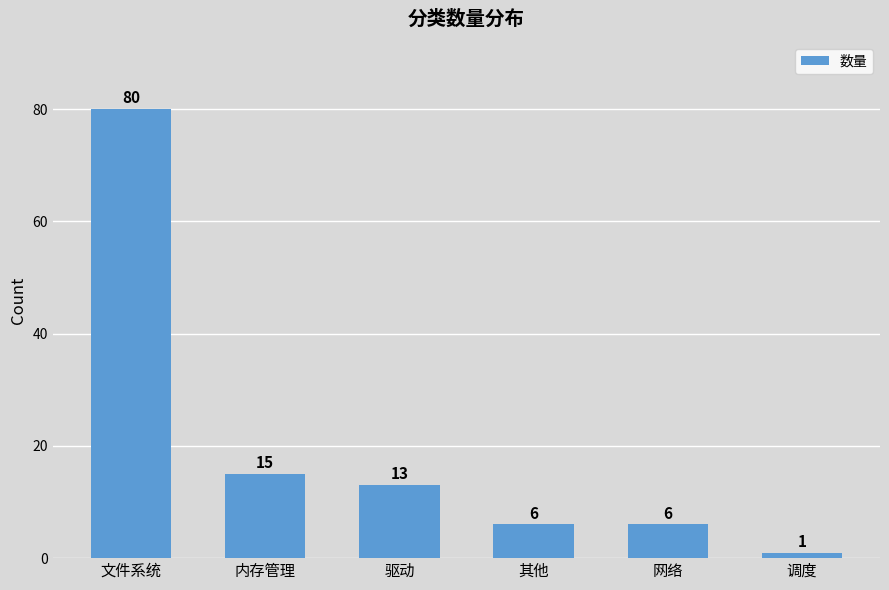

Is it true that the value at 内存管理 is 25?

False